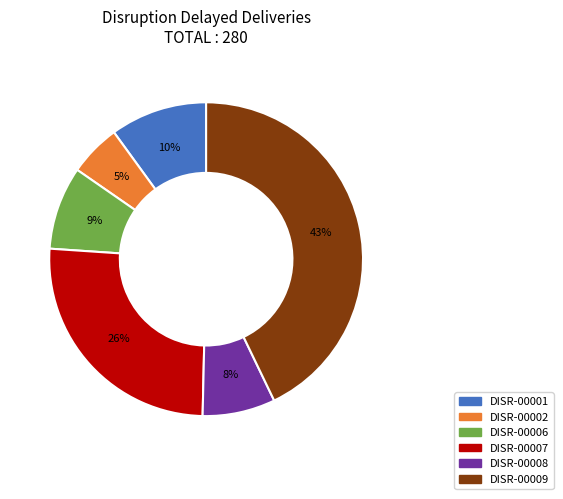

What is the smallest slice in the pie chart?

DISR-00002